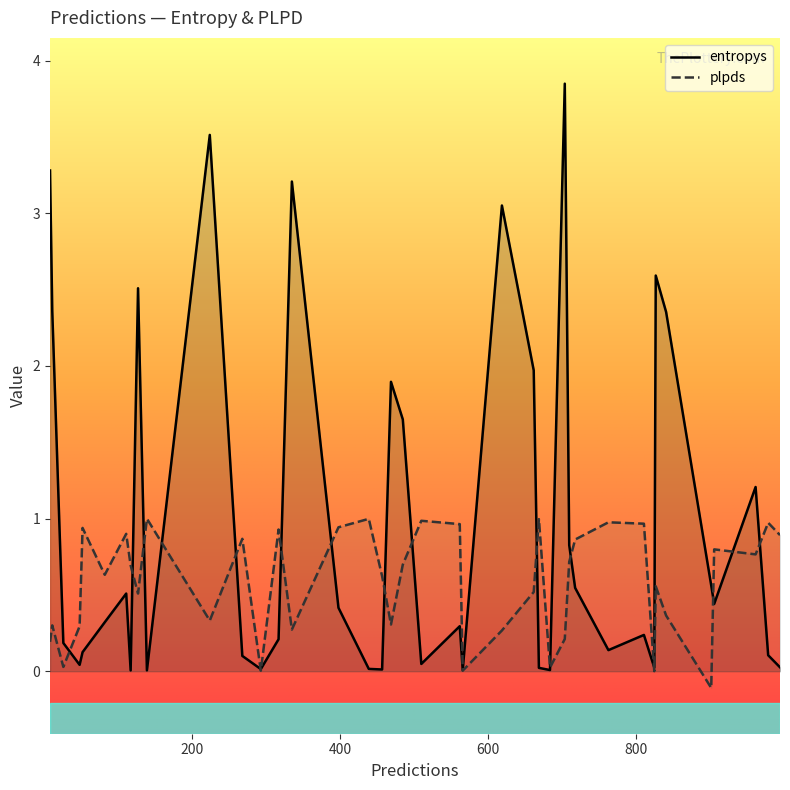

True or false: plpds and entropys intersect in this chart.

True